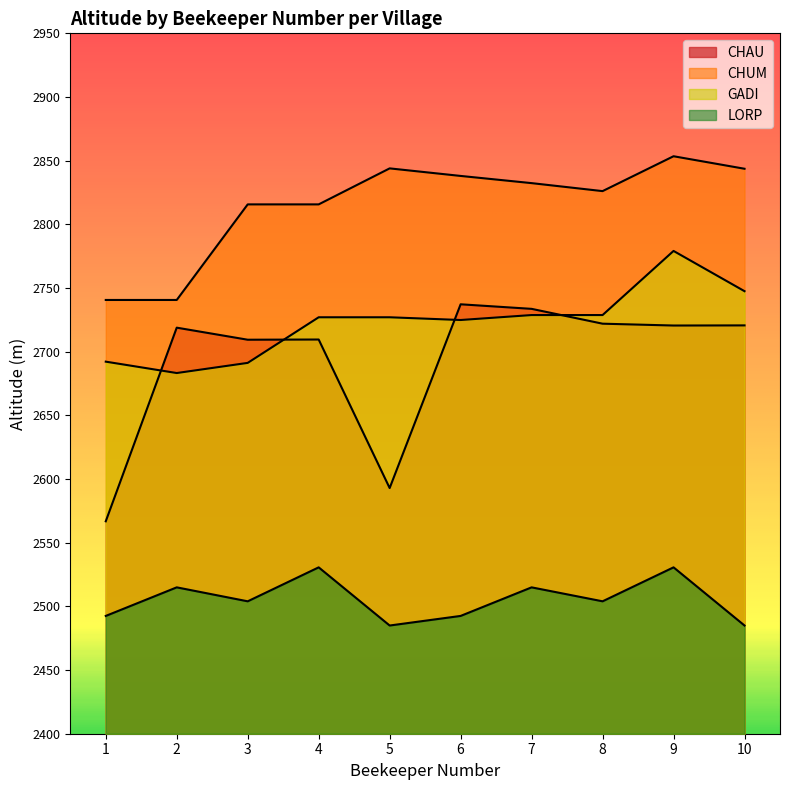

True or false: LORP and CHUM intersect in this chart.

False